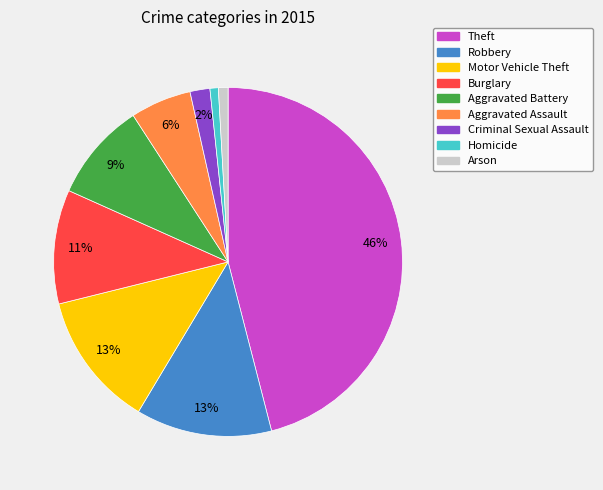

To the nearest percent, what portion does Aggravated Battery represent?

9%